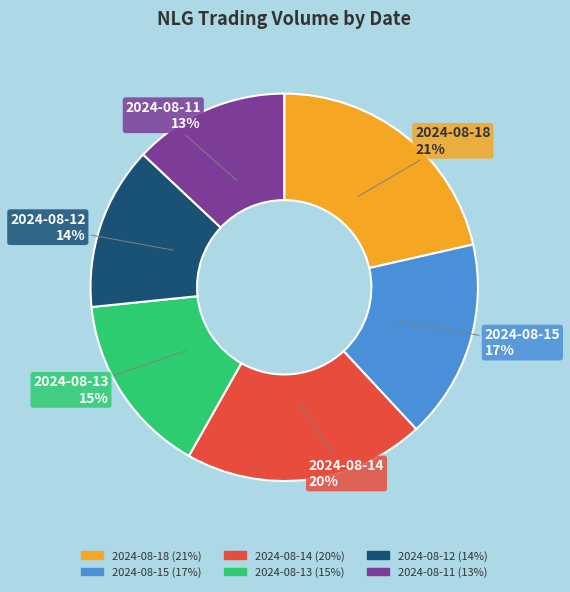

Is there any slice that represents more than half of the pie?

No